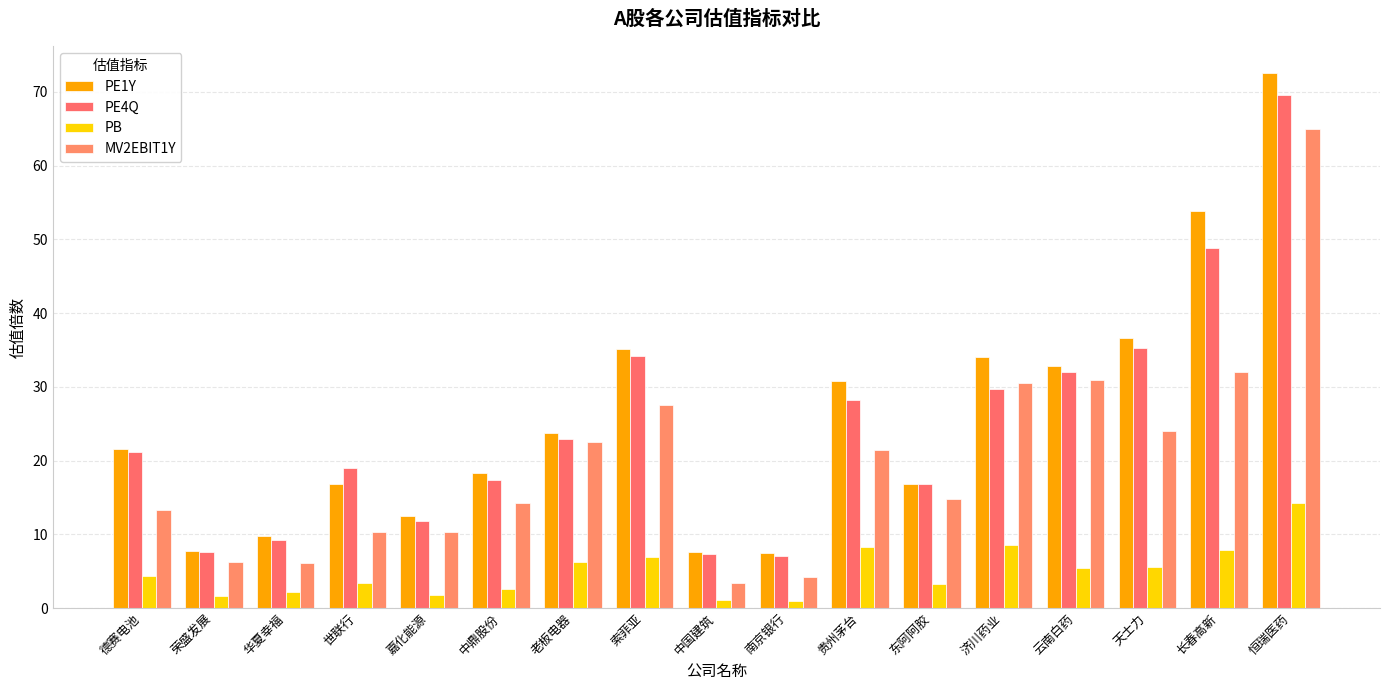

Is the value of PE1Y at 中国建筑 greater than the value of MV2EBIT1Y at 恒瑞医药?

No